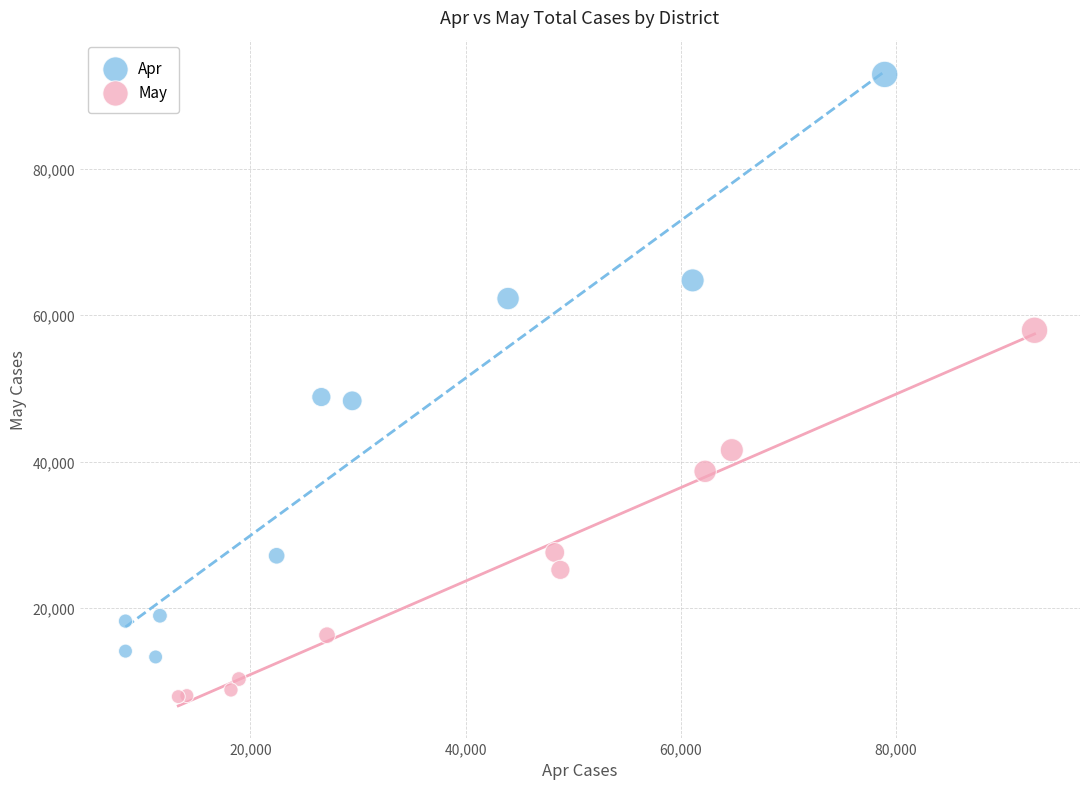

Which series has the largest Y range (max minus min)?

Apr